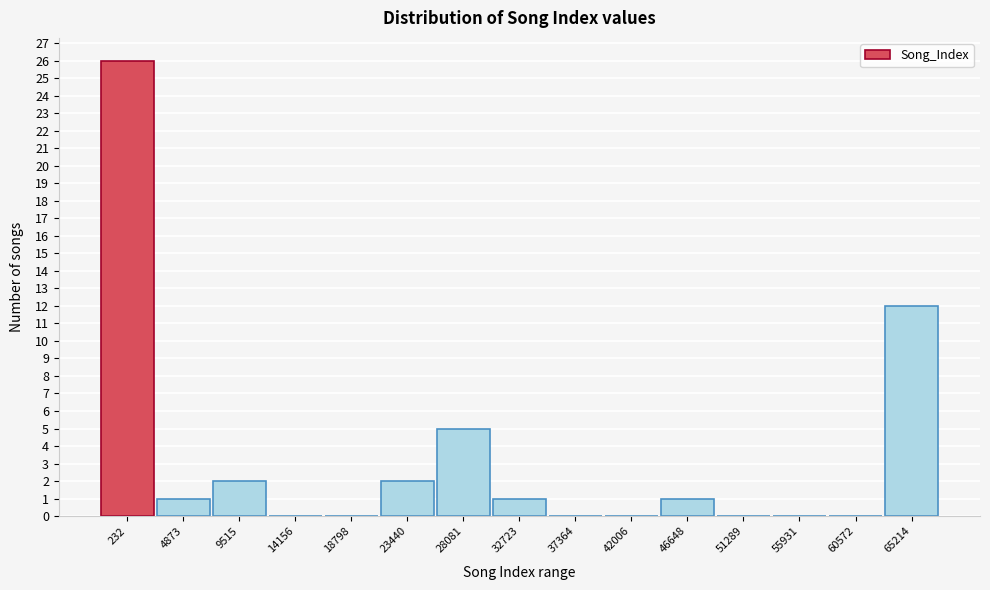

Reading right to left, list all the values displayed in this chart.

65214=12	60572=0	55931=0	51289=0	46648=1	42006=0	37364=0	32723=1	28081=5	23440=2	18798=0	14156=0	9515=2	4873=1	232=26